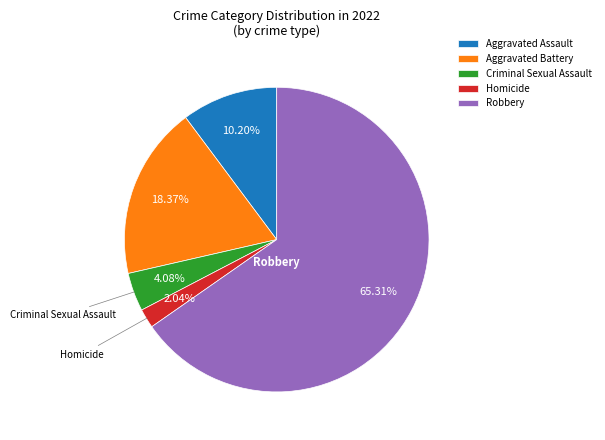

Approximately how many times larger is the value at Robbery compared to Criminal Sexual Assault?

16.0